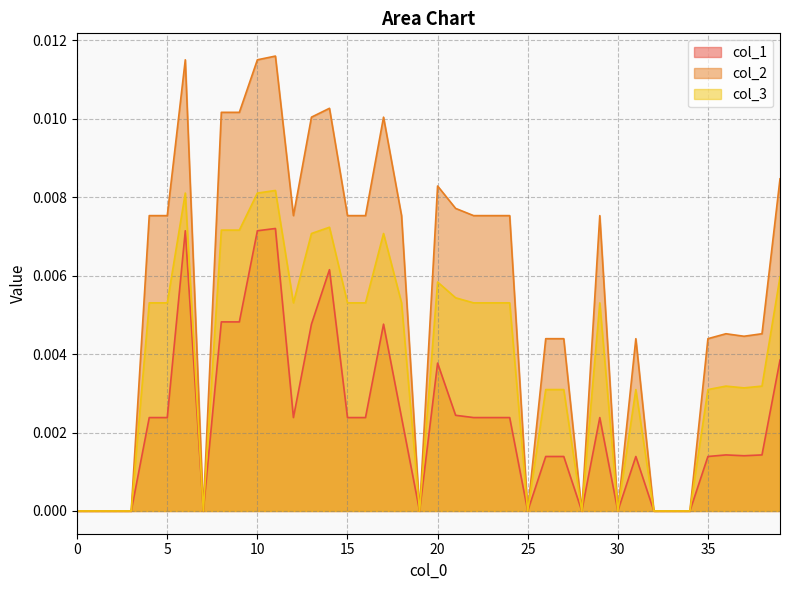

At how many categories does at least one series exceed 0?

28